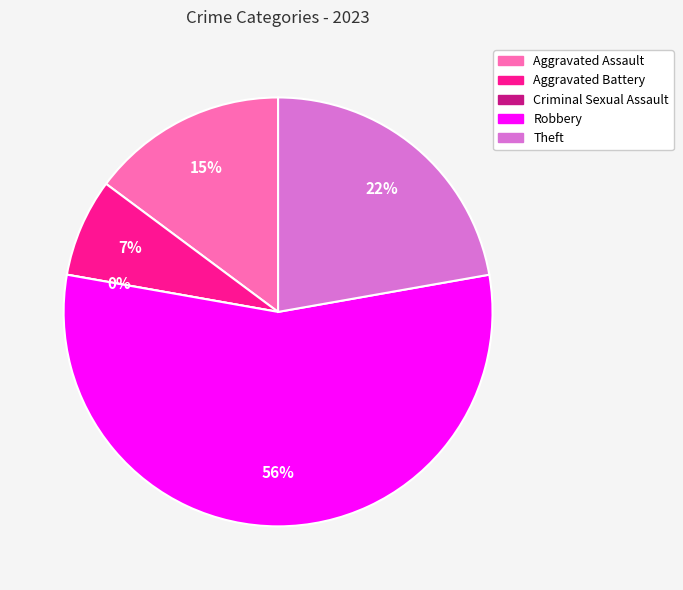

What percentage is the Aggravated Assault slice, to the nearest percent?

15%